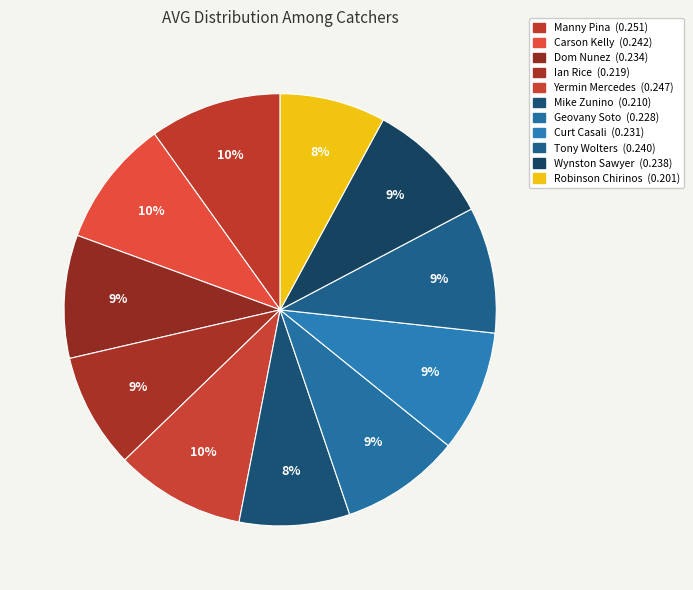

How many slices are in this pie chart?

11